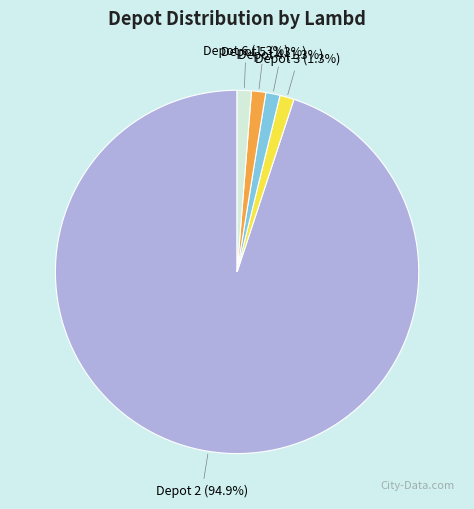

Combined, do Depot 6 and Depot 2 account for over 50%?

Yes